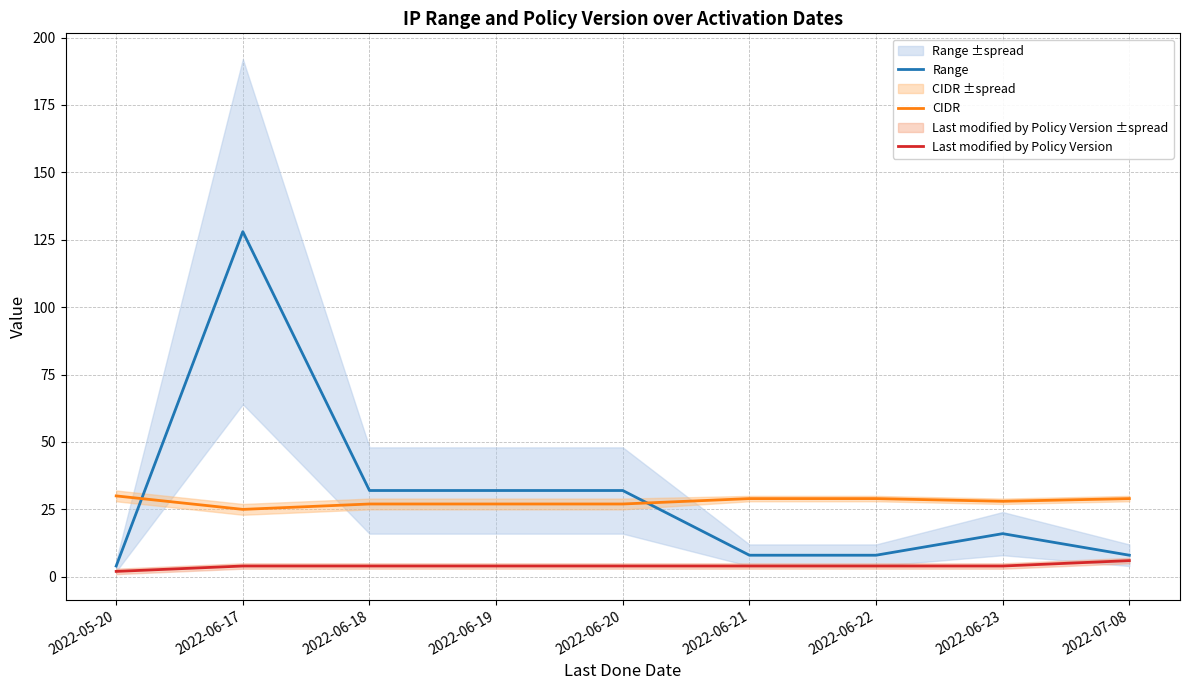

At which category does Range reach its first local peak?

2022-06-17